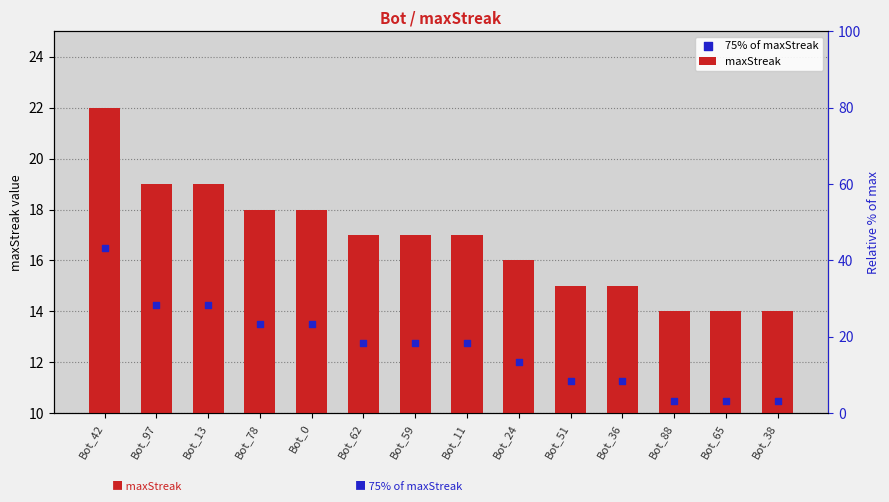

What is the total value across all series at Bot_13?

33.2